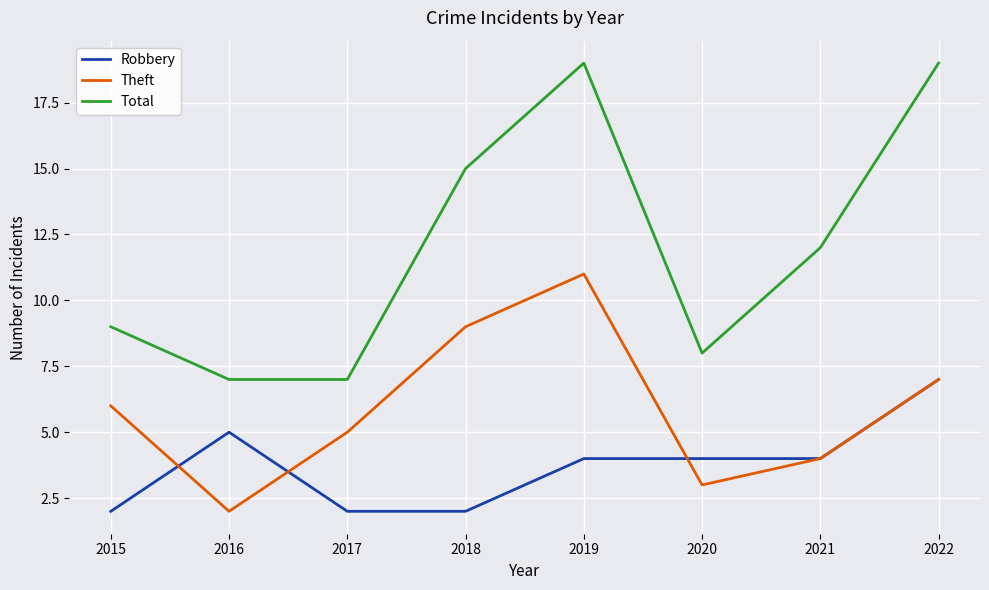

What is the maximum value shown in the chart?

19